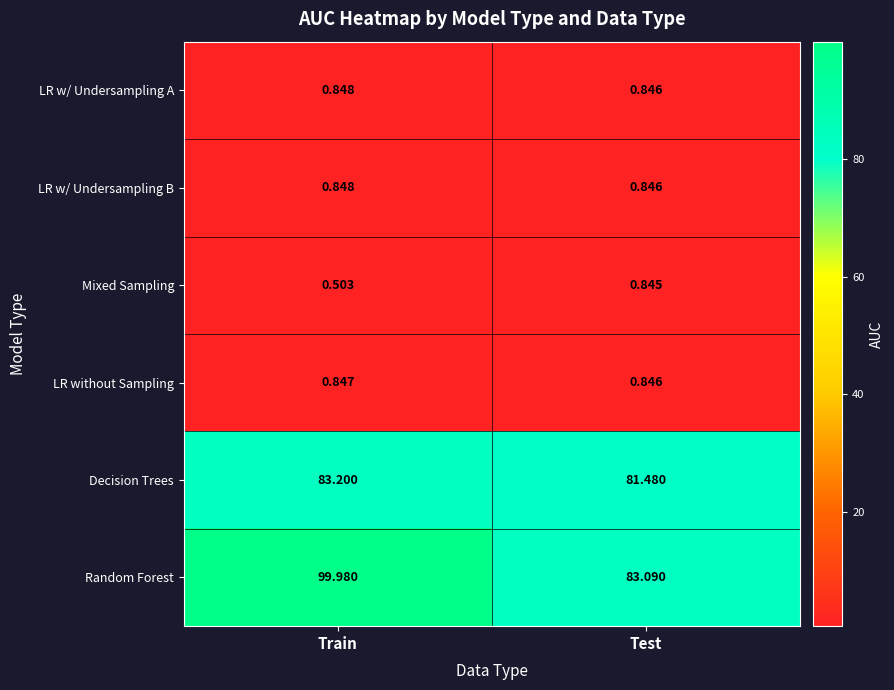

At which label is LR without Sampling closest to 0?

Test